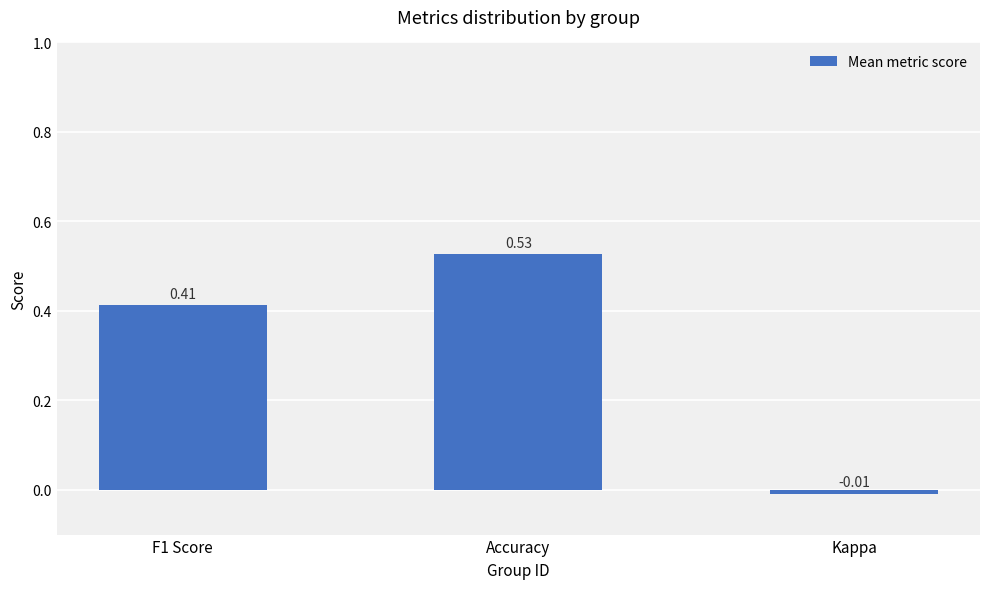

Which has a higher value, Kappa or Accuracy?

Accuracy